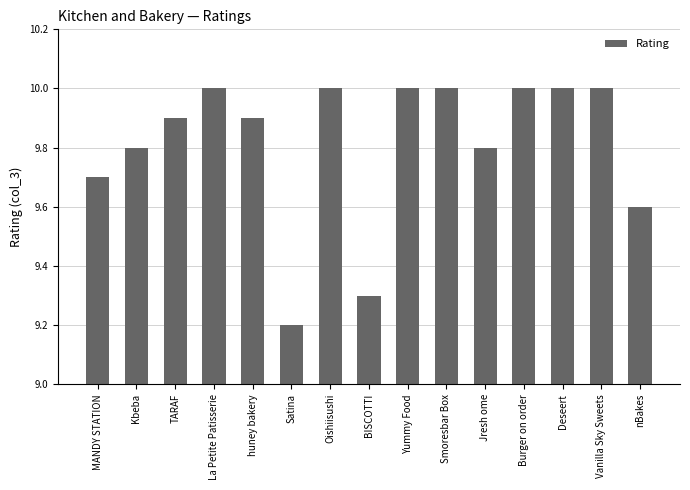

How many bars are there in total?

15